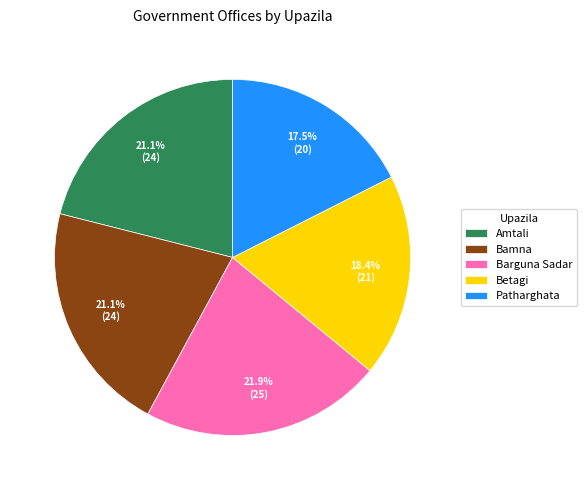

Does Betagi account for over 50% of the chart?

No